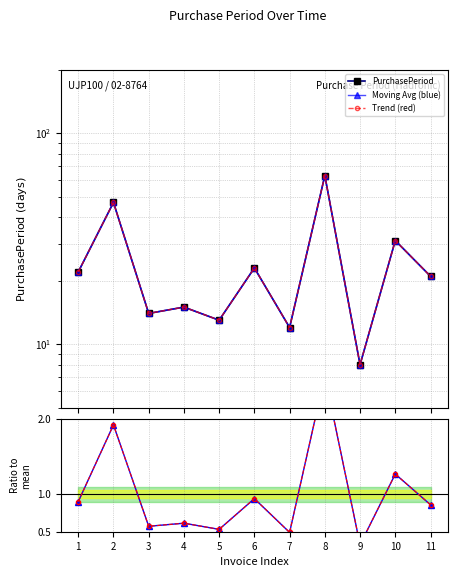

The PurchasePeriod series shows 47.0 at 2. True or false?

True